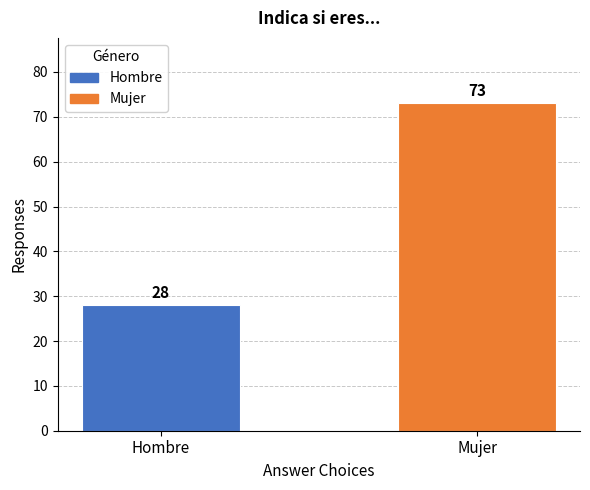

How many bars are there in total?

2